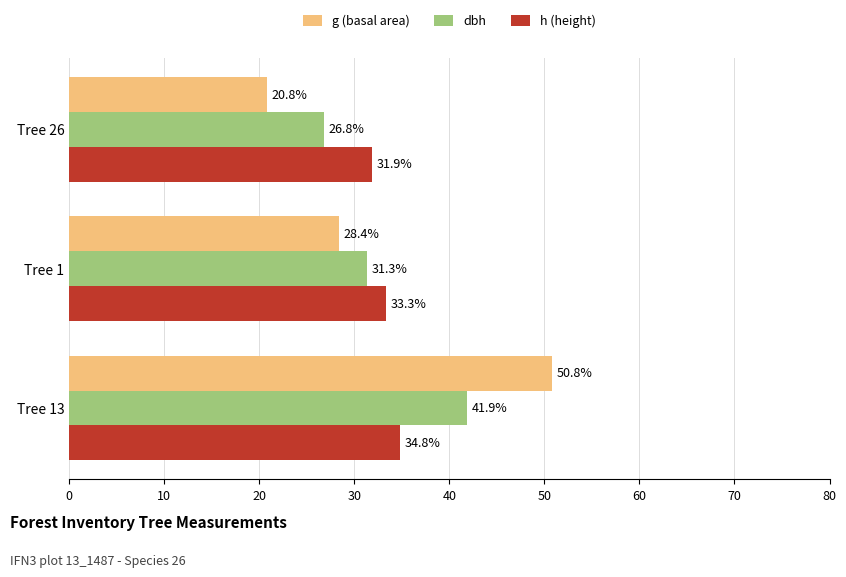

The value of h (height) at Tree 26 is 44.6. True or false?

False